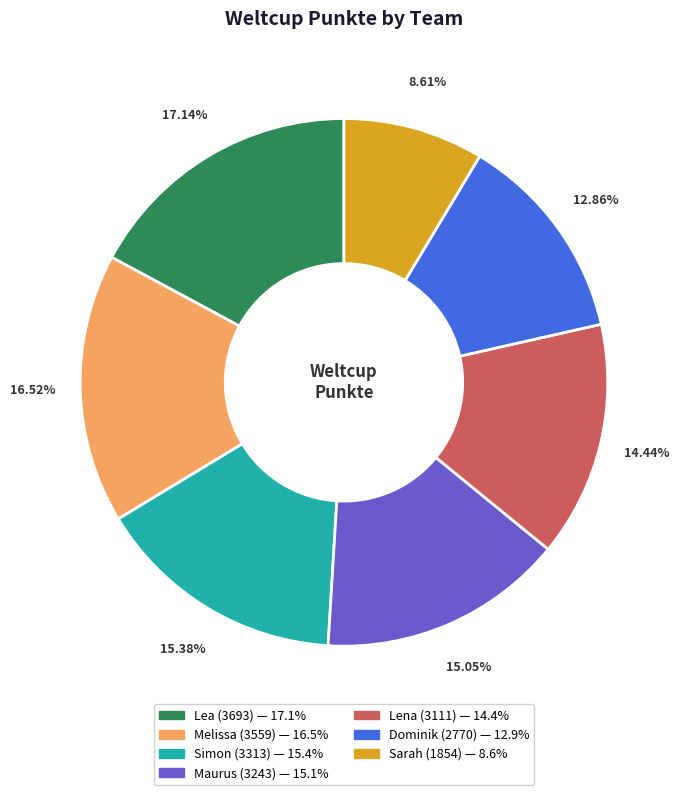

Which has a higher value, Melissa or Sarah?

Melissa